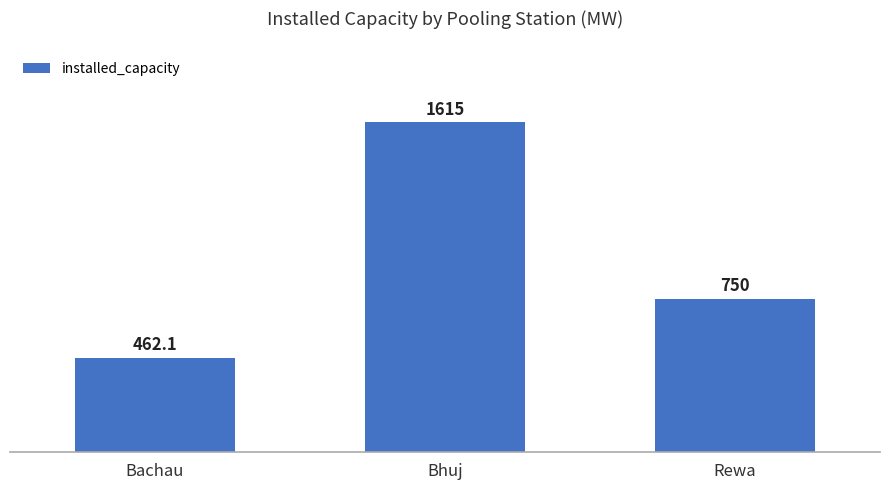

True or false: the data shows 1615.0 at Bhuj.

True